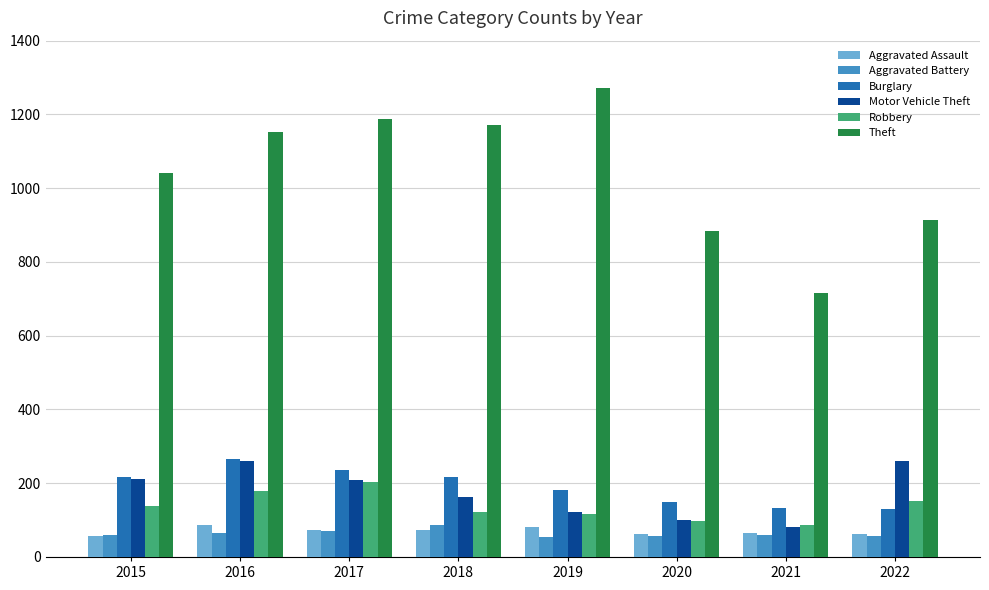

At how many categories does at least one series exceed 622?

8